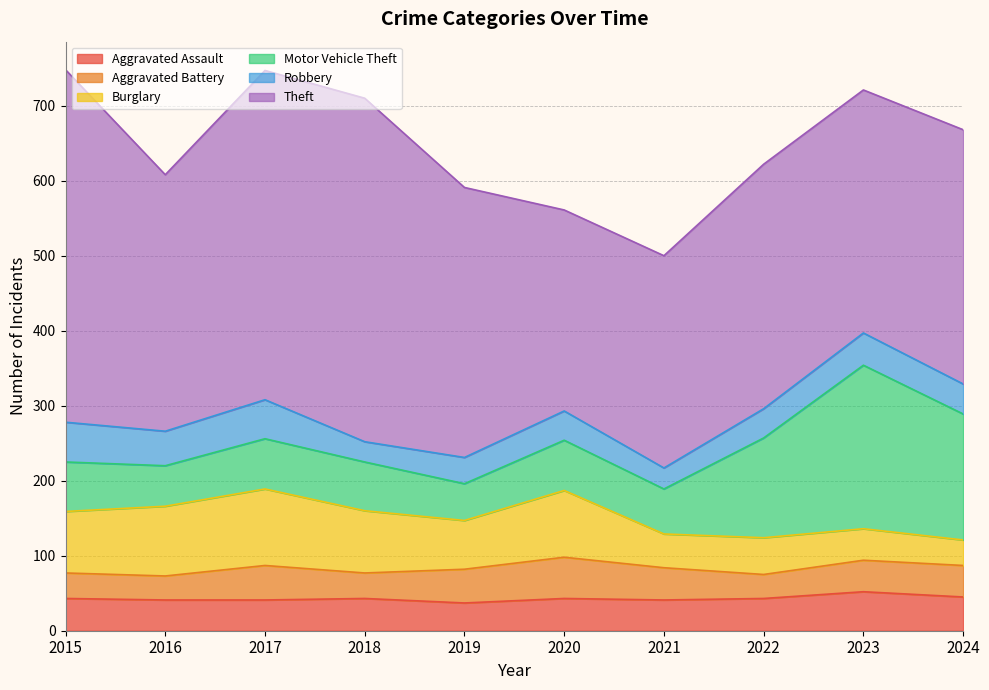

Between 2015 and 2022, which series saw the biggest shift?

Theft